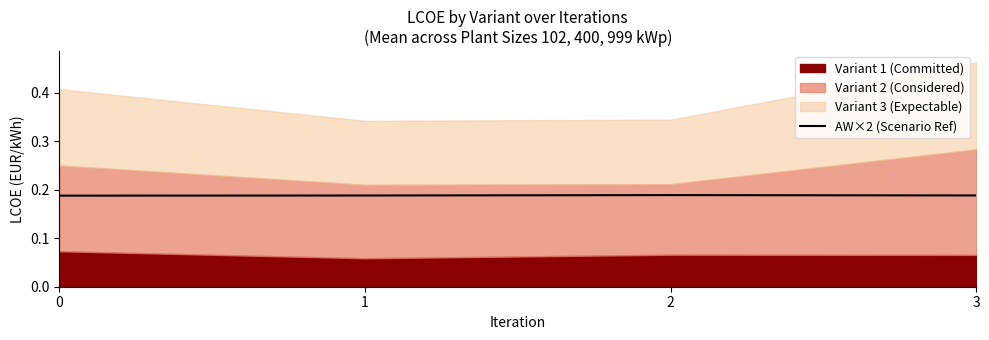

Count the AW×2 (Scenario Ref) values in the range 0 to 1.

4